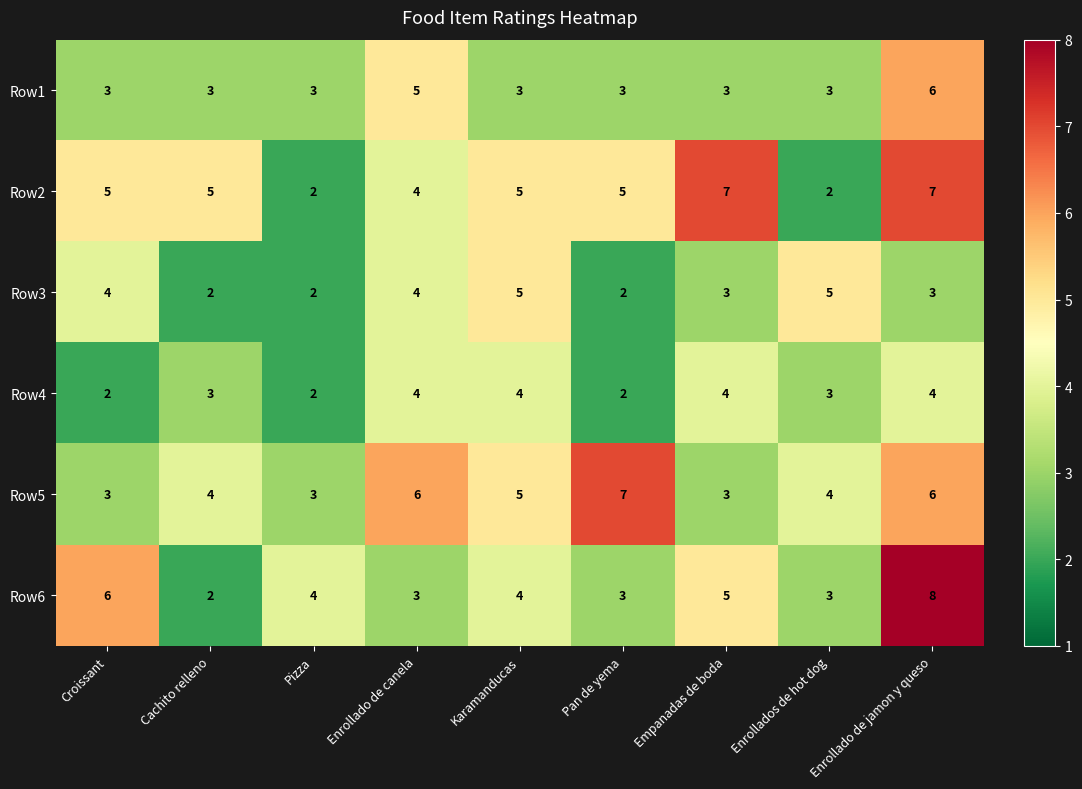

How many series are shown in this chart?

6